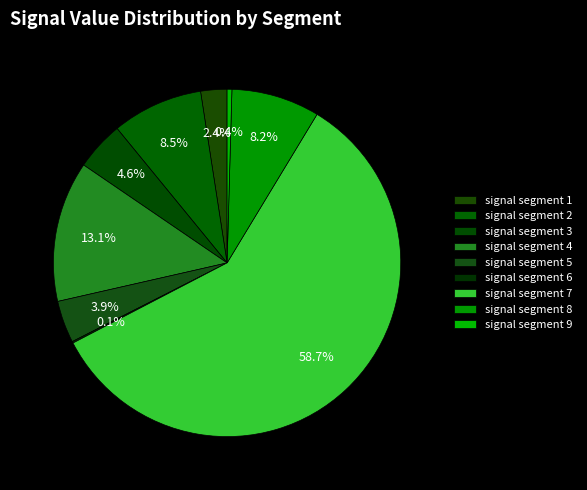

How many slices are in this pie chart?

9